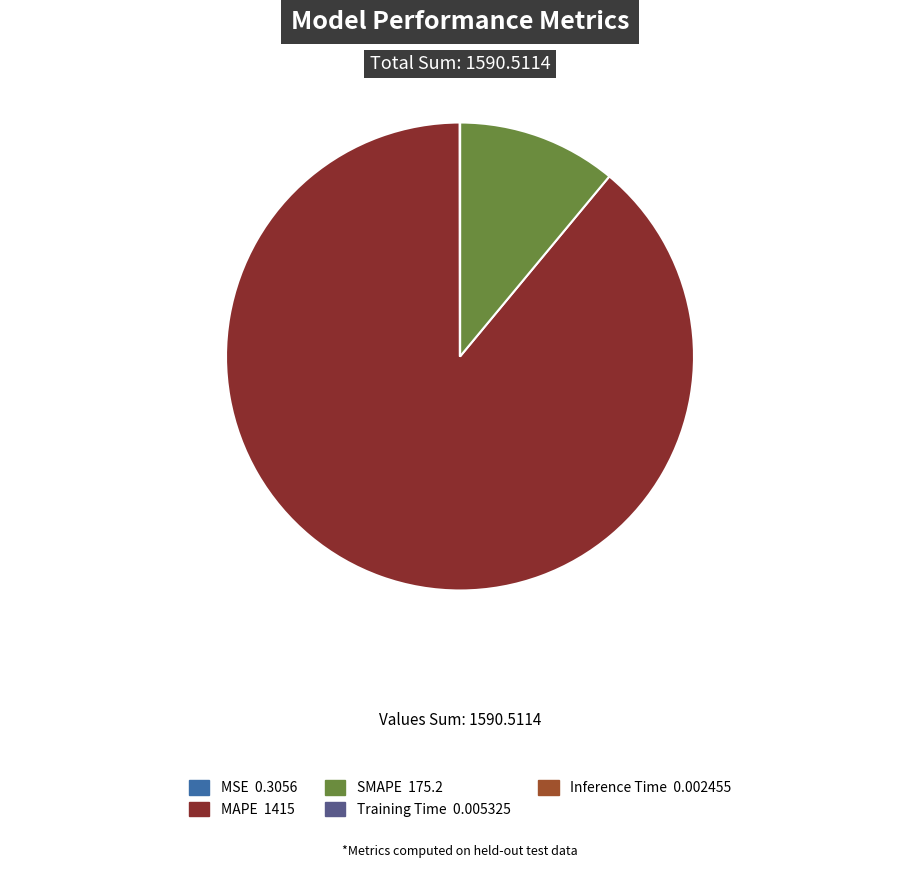

Is there any slice that represents more than half of the pie?

Yes